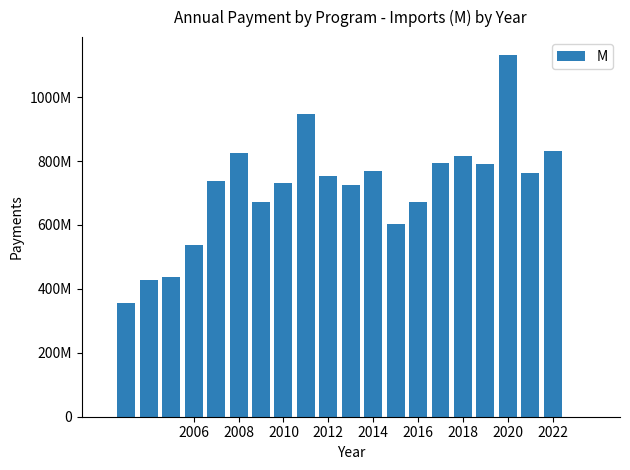

Are the bars horizontal?

No